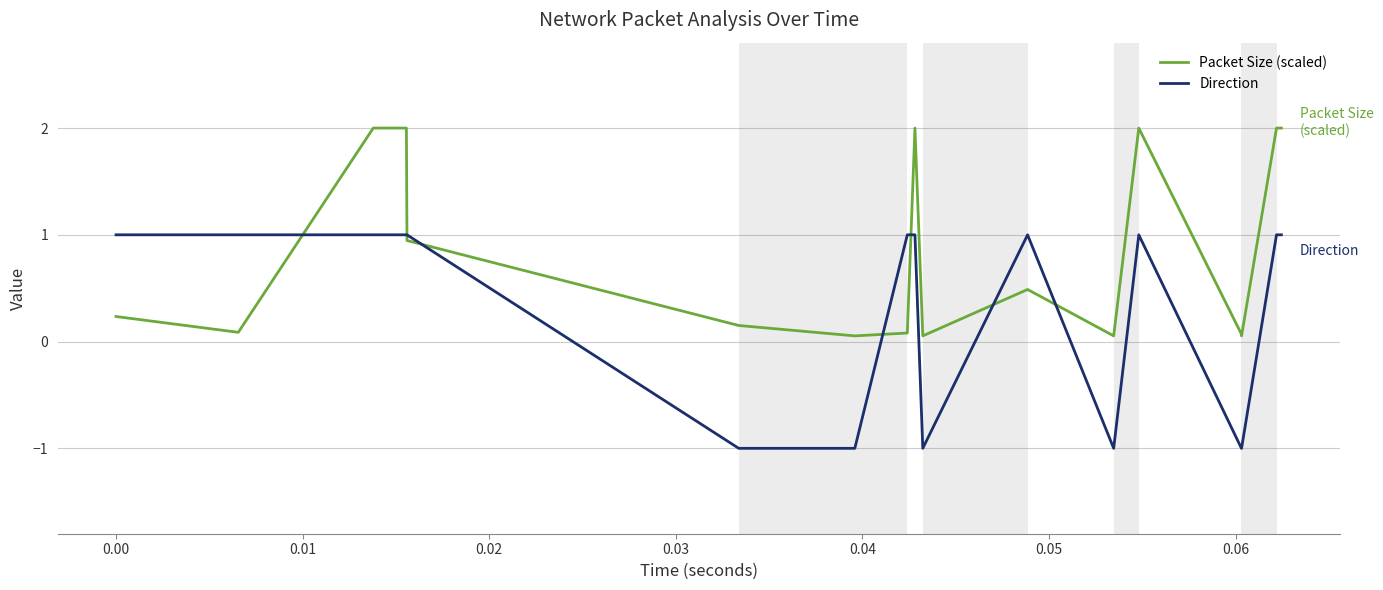

Which series has the widest spread of values?

Direction